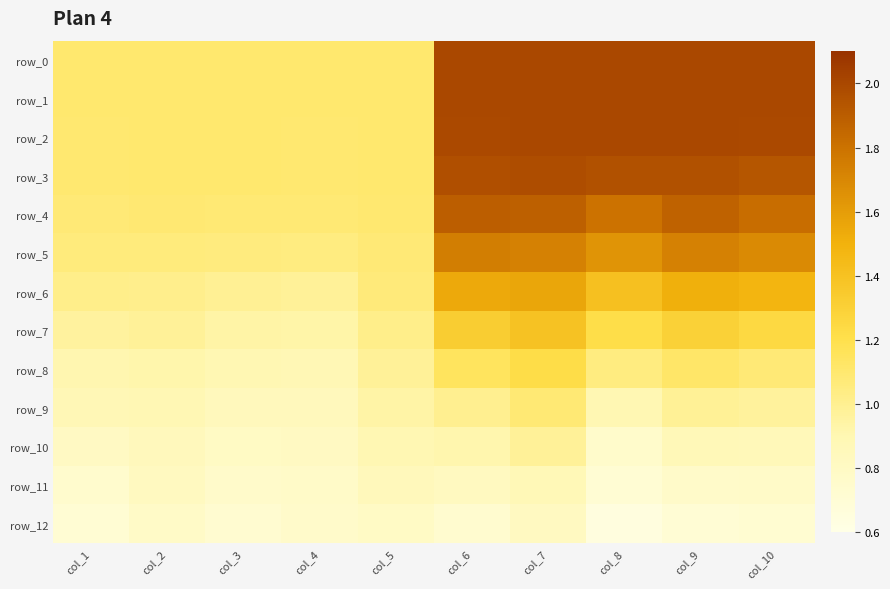

Rank the series at col_4 from lowest to highest value.

row_12, row_11, row_10, row_9, row_8, row_7, row_6, row_5, row_4, row_3, row_2, row_0, row_1